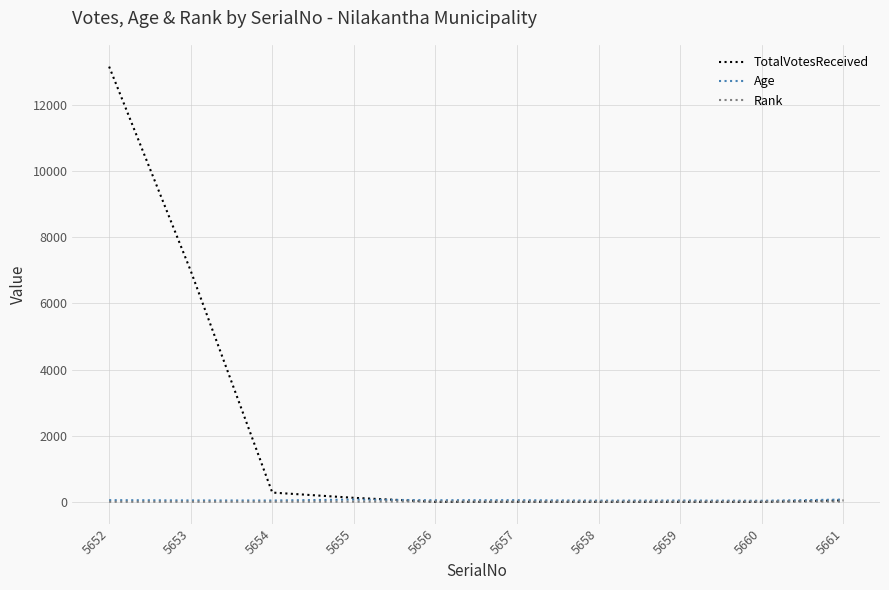

Which series has the largest total across all categories?

TotalVotesReceived